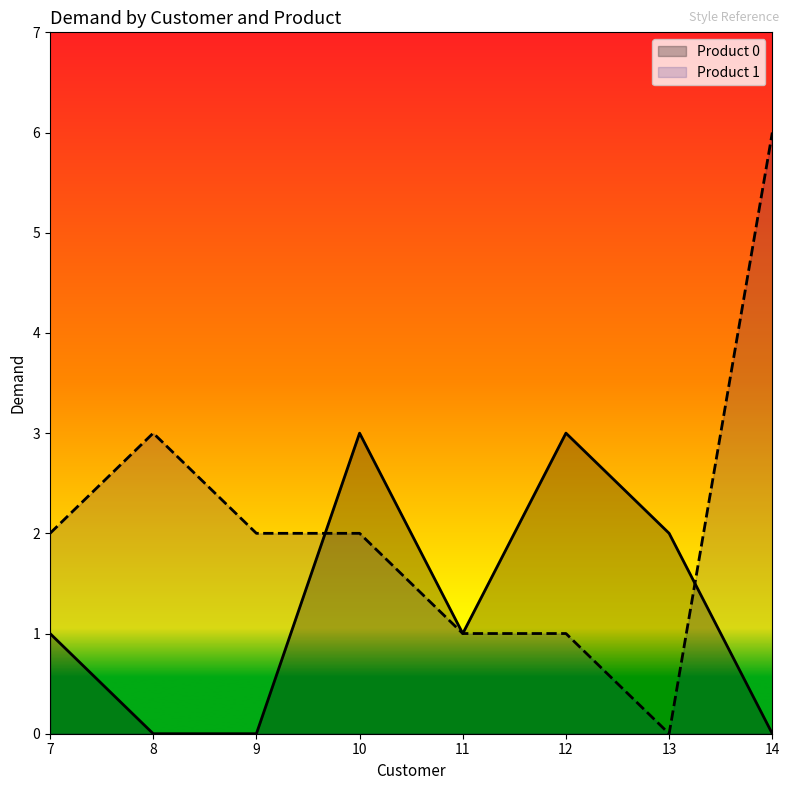

List the series in order of their overall mean, lowest first.

Product 0, Product 1